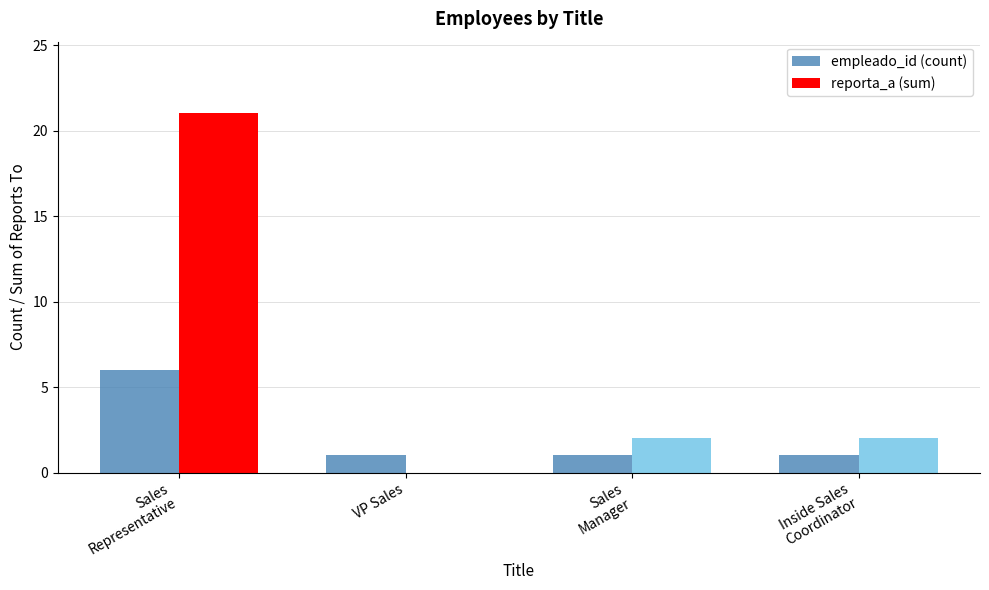

What is the sum of all reporta_a (sum) values?

25